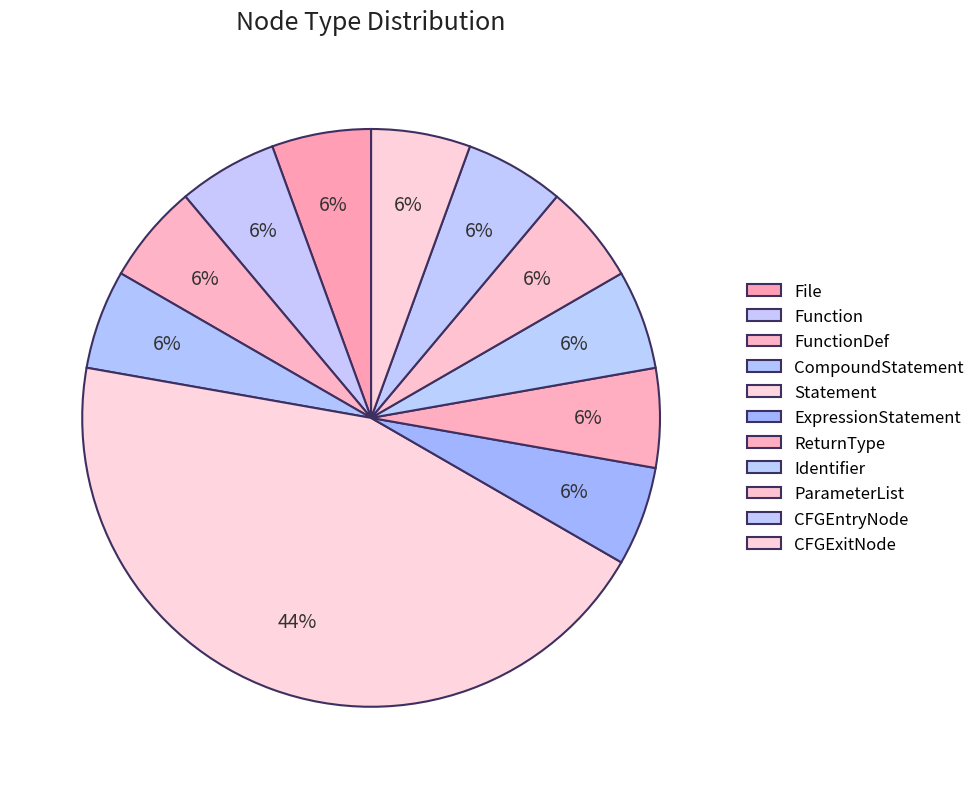

Does ParameterList account for over 50% of the chart?

No